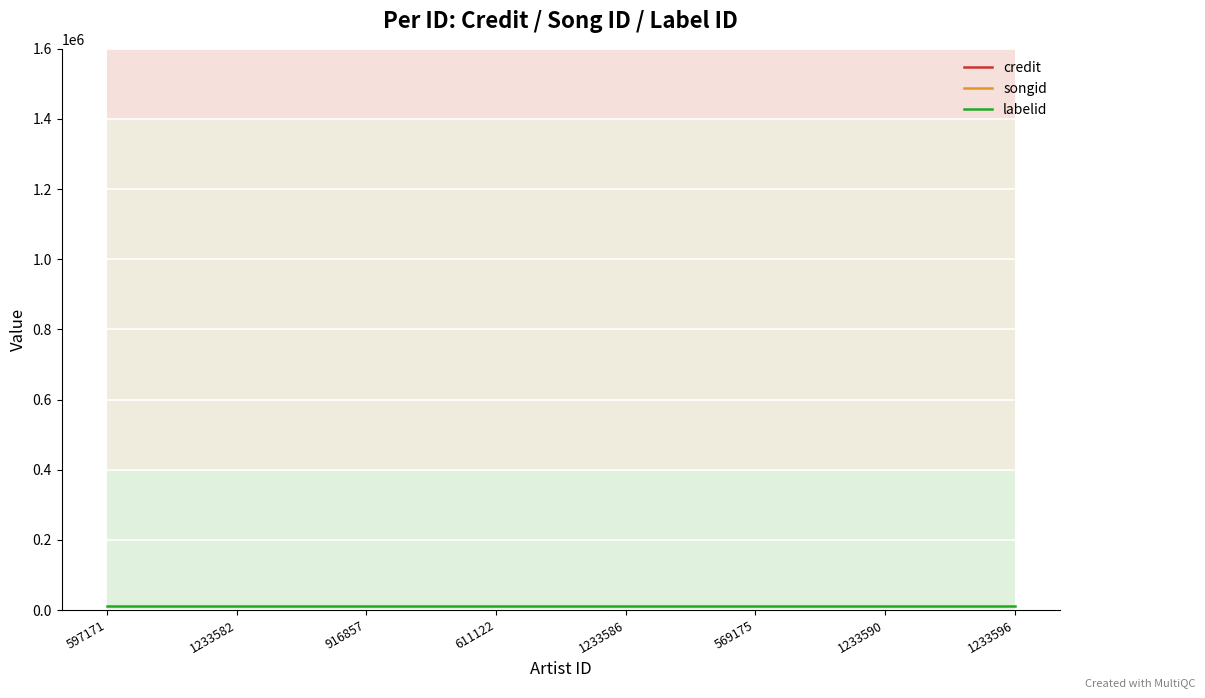

What is the sum of all songid values?

18307332.0